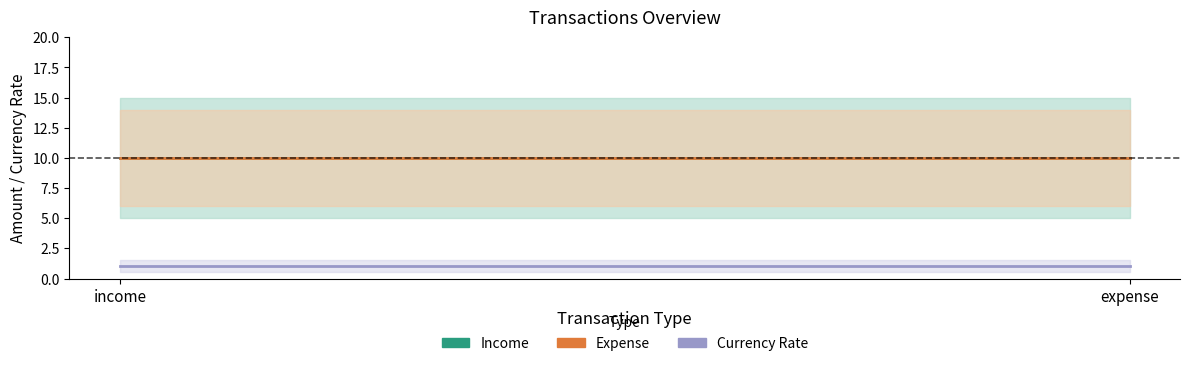

Read the Income value at expense.

10